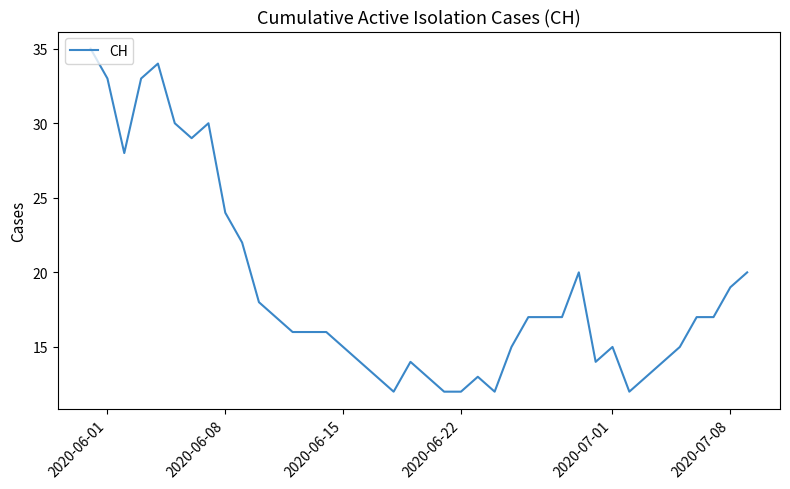

What is the difference between the maximum and minimum values?

23